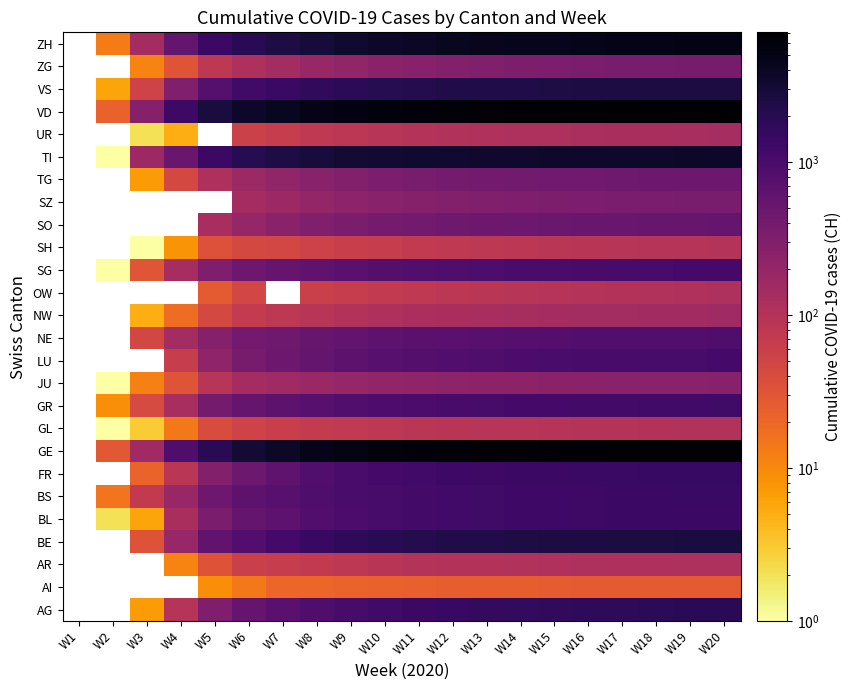

The value of NE at W9 is 596.0. True or false?

True